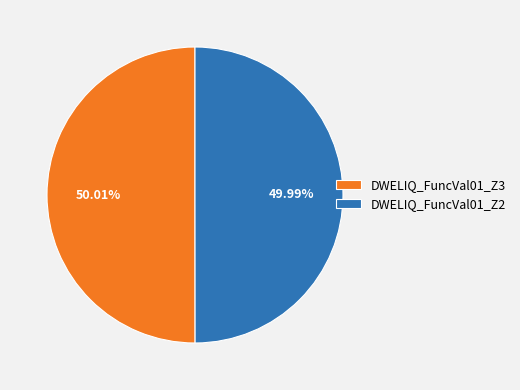

Combined, what portion of the pie is DWELIQ_FuncVal01_Z3 and DWELIQ_FuncVal01_Z2?

100.0%